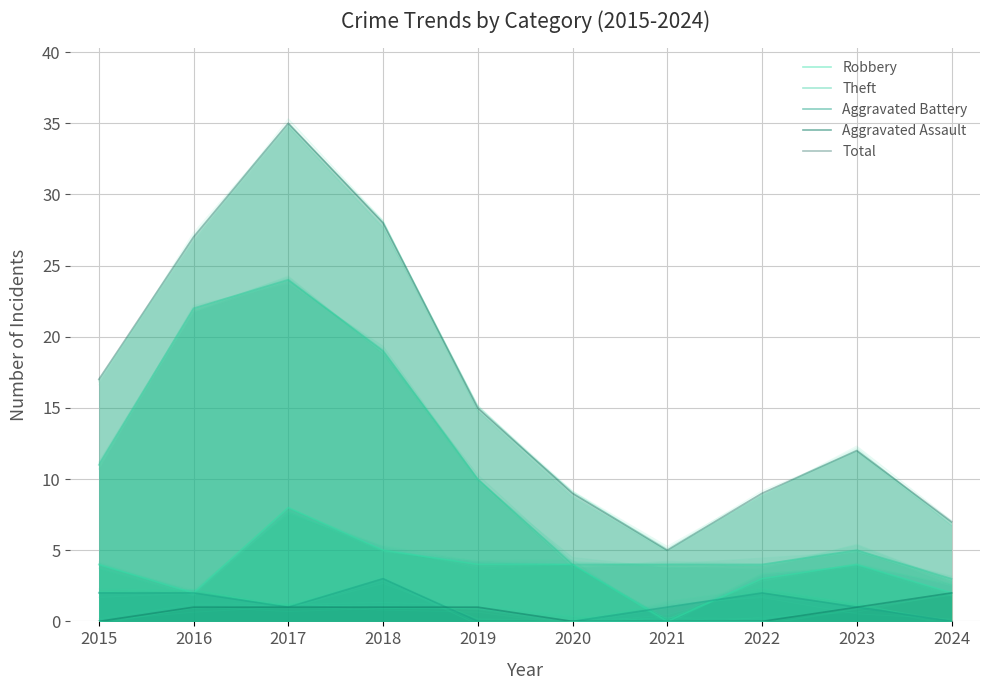

Rank the series at 2023 from lowest to highest value.

Aggravated Battery, Aggravated Assault, Robbery, Theft, Total